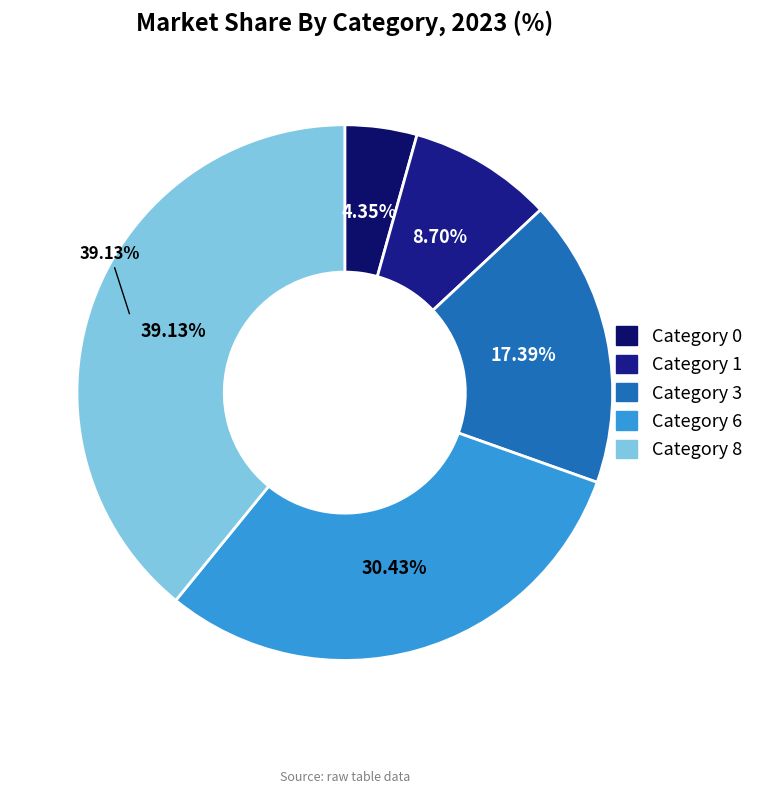

Which category has the biggest portion of the pie?

8